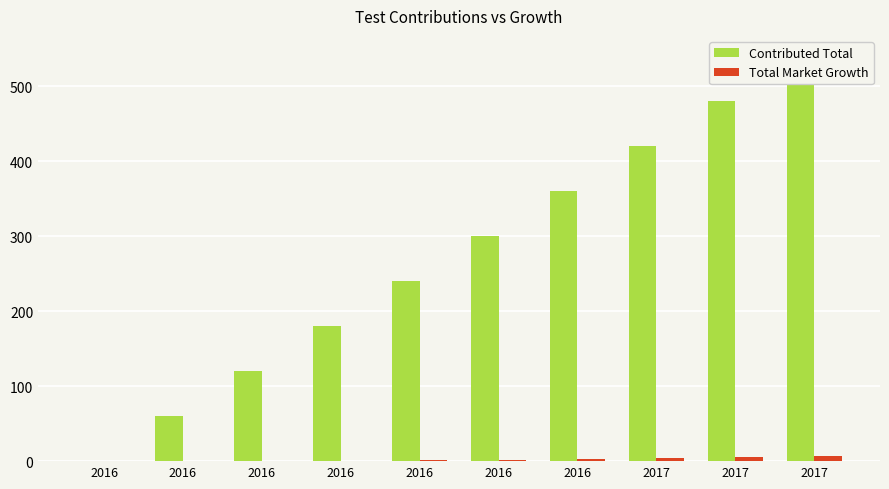

What is the difference between the maximum and minimum values in the Contributed Total series?

540.0